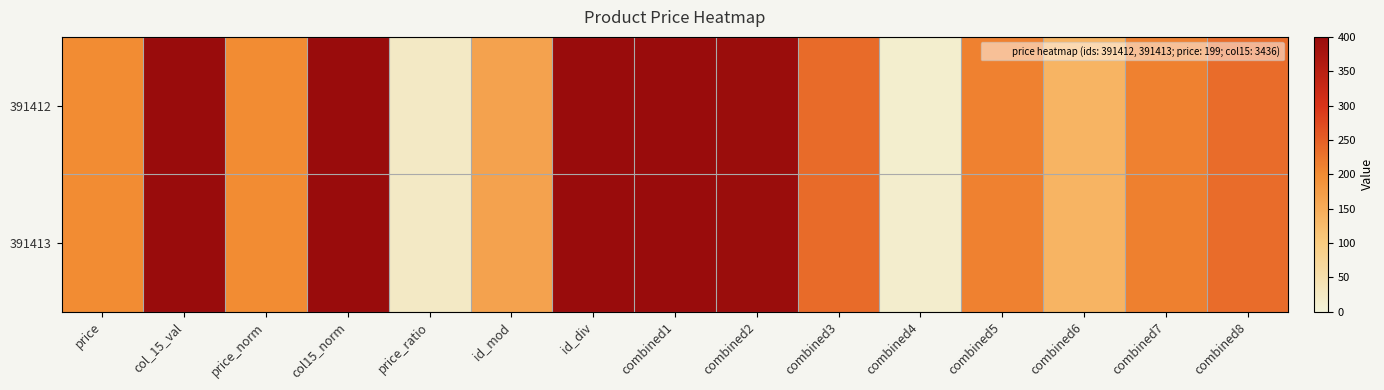

Rank the series at price from highest to lowest value.

391412, 391413